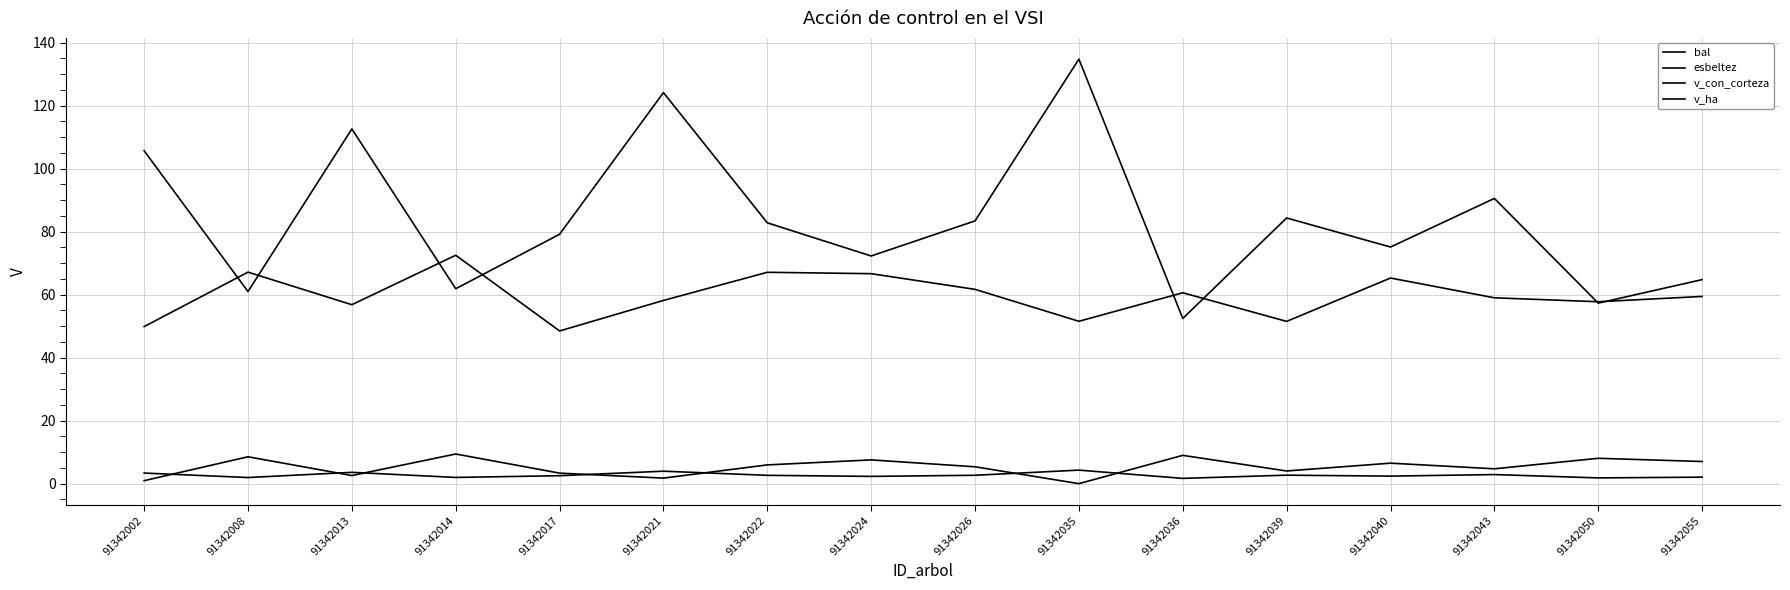

Does the chart display data point markers on the line(s)?

No